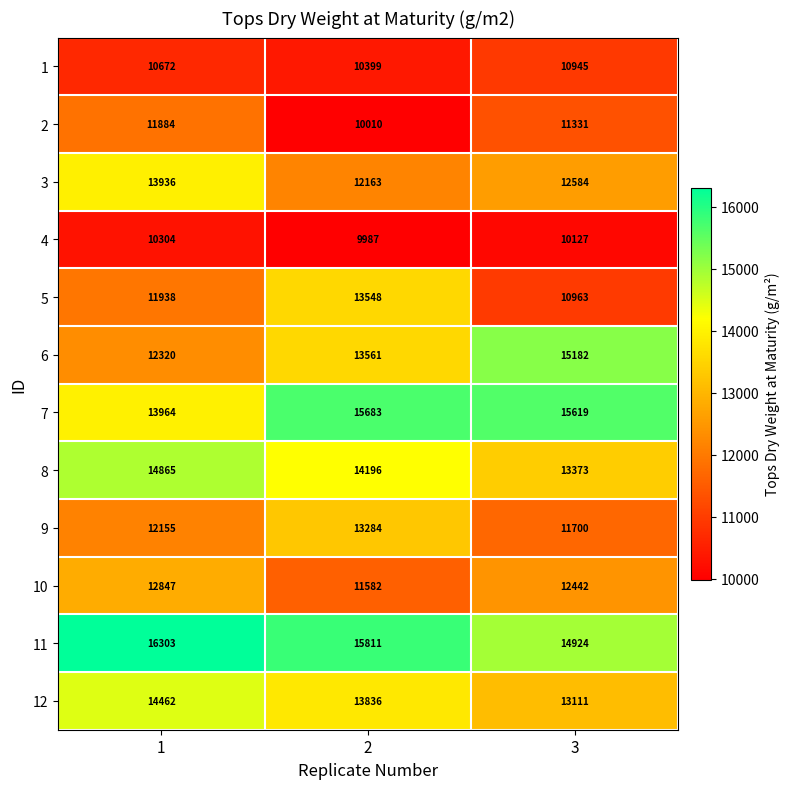

What is the minimum value for 12?

13111